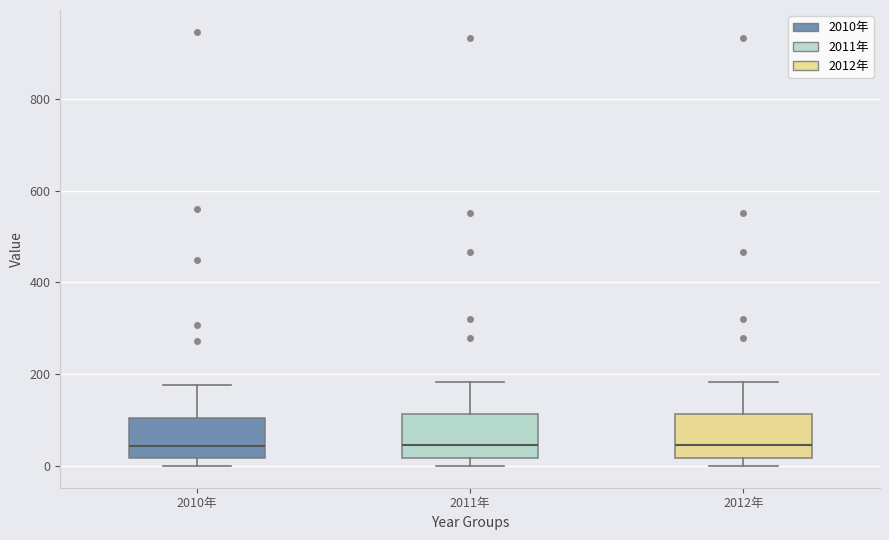

Where does the upper whisker of the box for 2011年 end on the y-axis? The values are not printed on the chart, so give them approximately, as read against the axis.

180